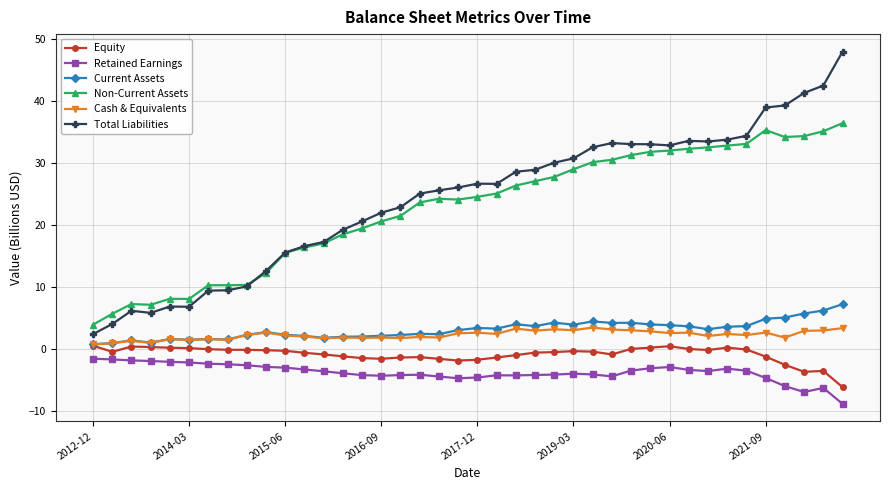

How many lines are shown in the chart?

6